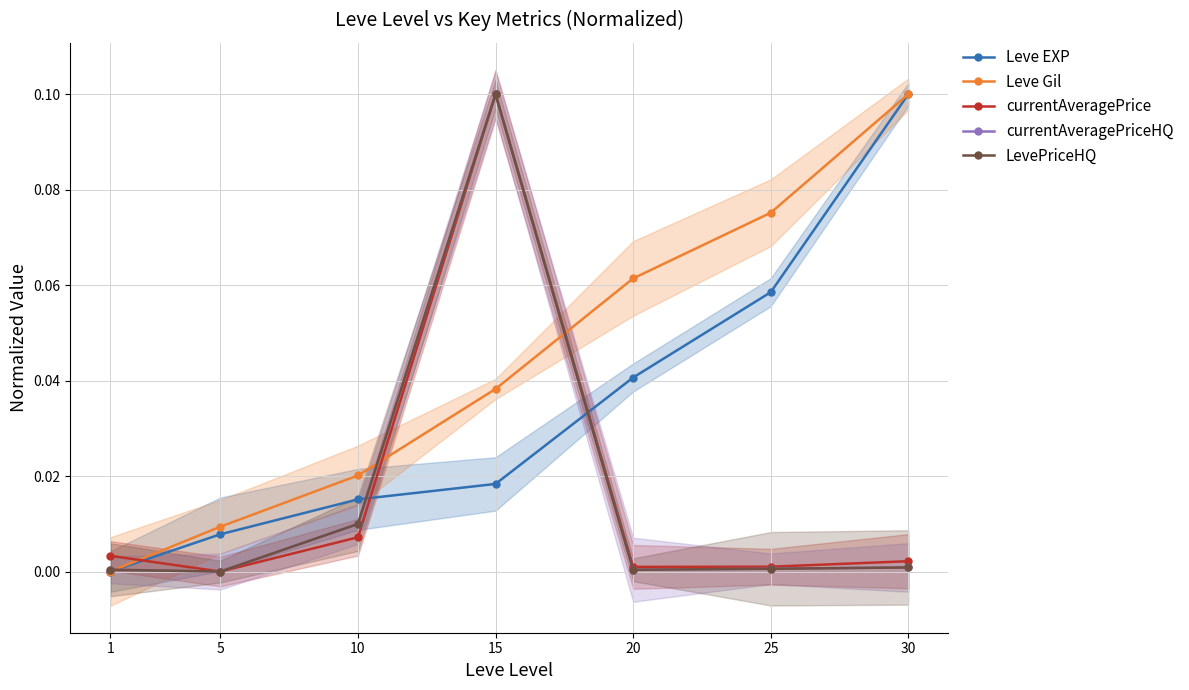

At which category does the chart reach its minimum across all series?

1